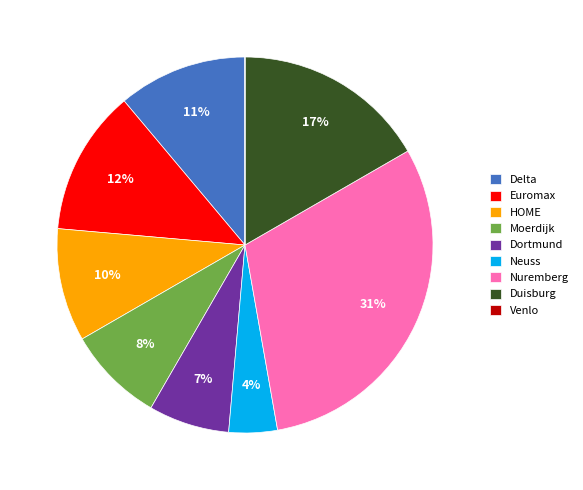

Is it true that Nuremberg is 23% of the pie?

False